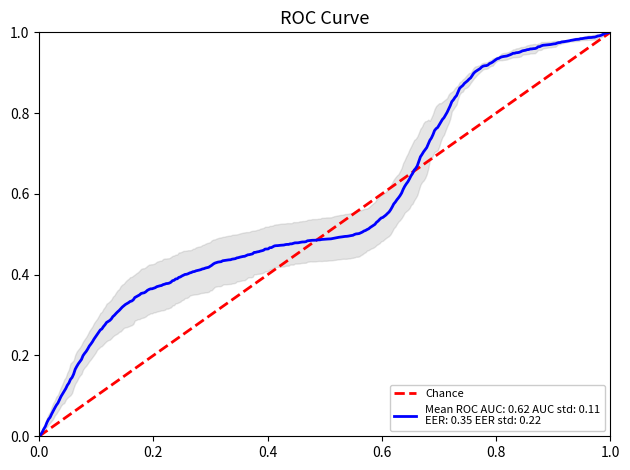

Is it true that the value at 0.0 is -1?

False